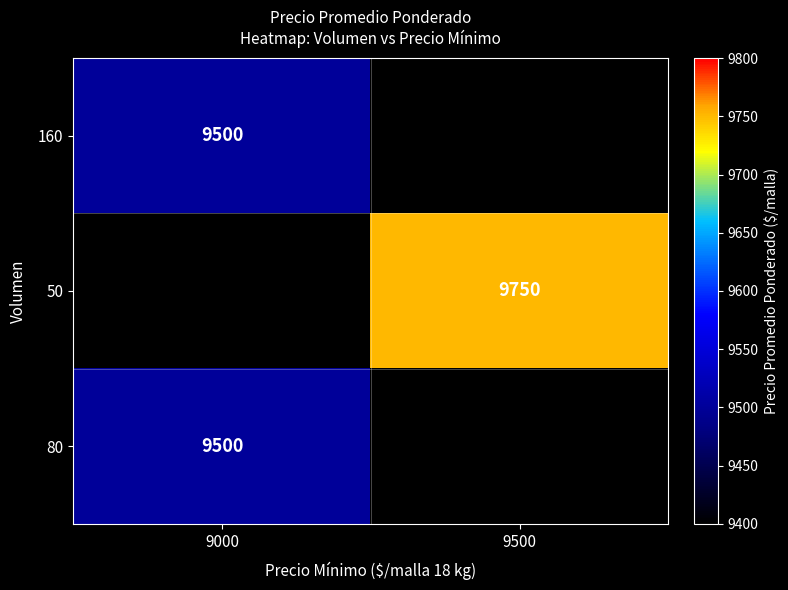

Count the number of data series in this chart.

3